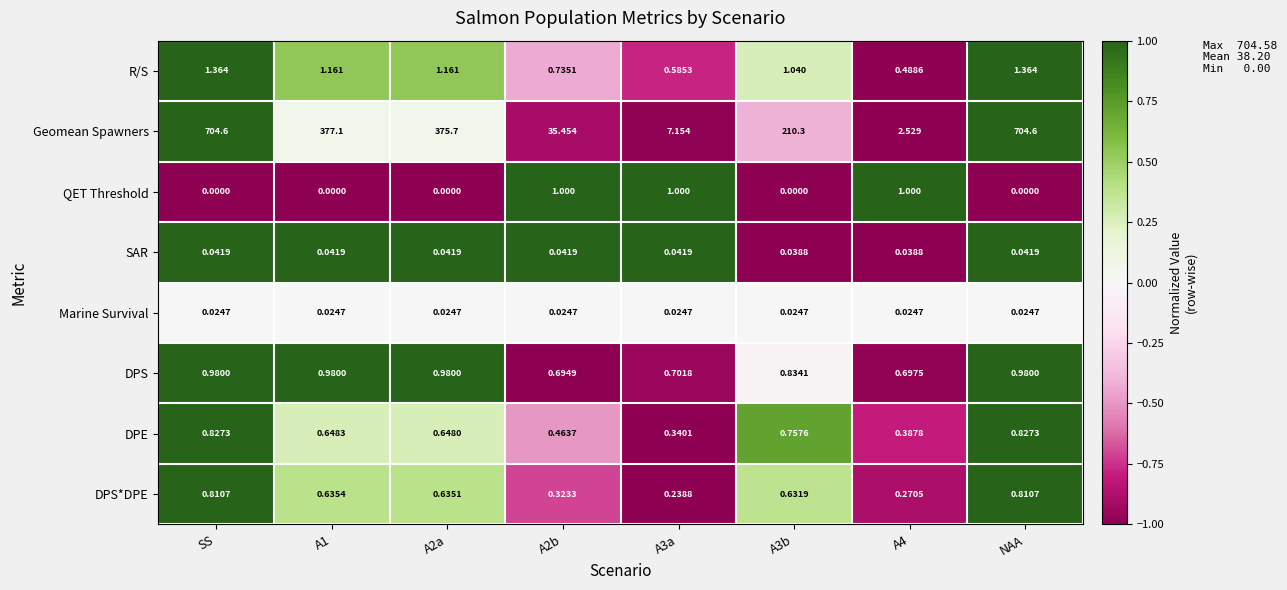

What is the spread (max minus min) of values at A1?

377.1